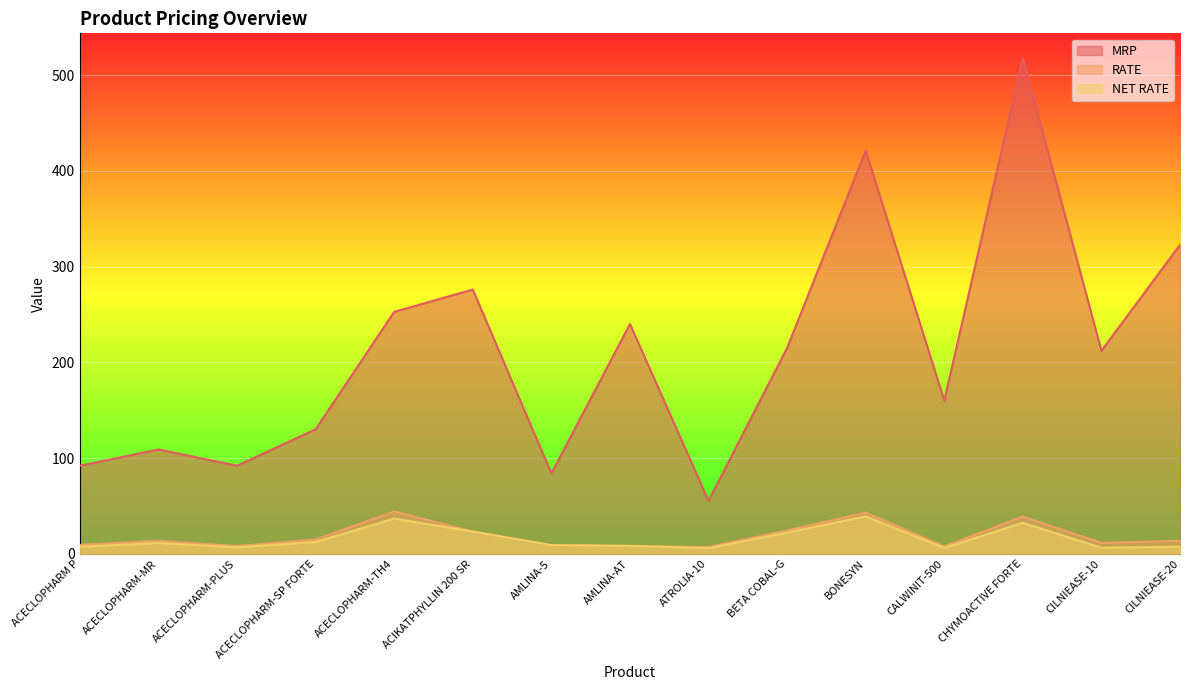

Which label corresponds to the largest value in the chart?

CHYMOACTIVE FORTE